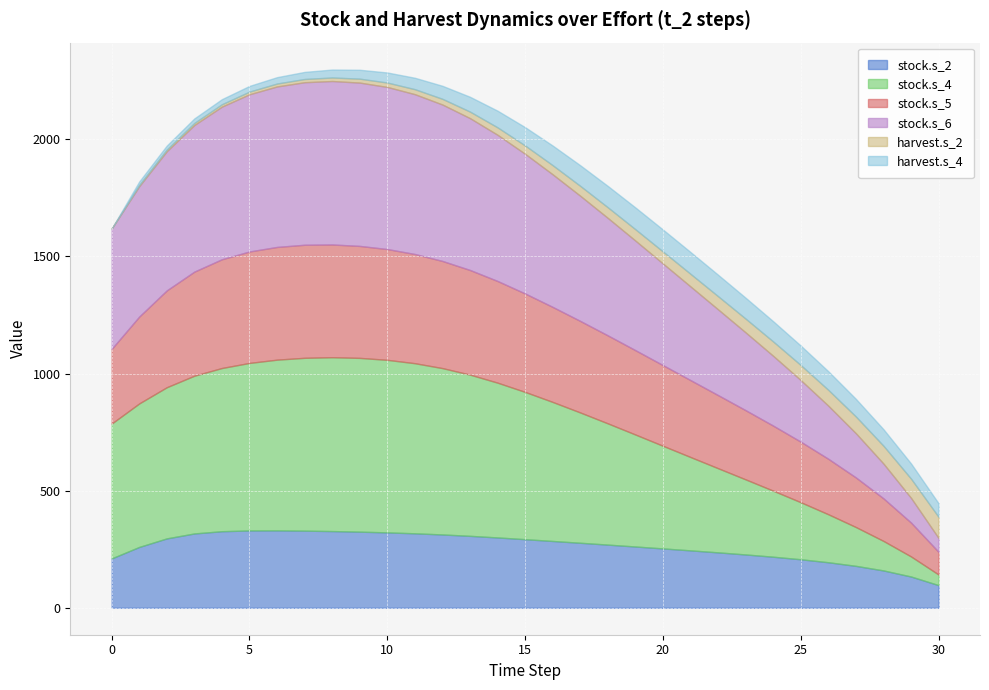

True or false: harvest.s_2 has a value of 5.6 at 0.

False